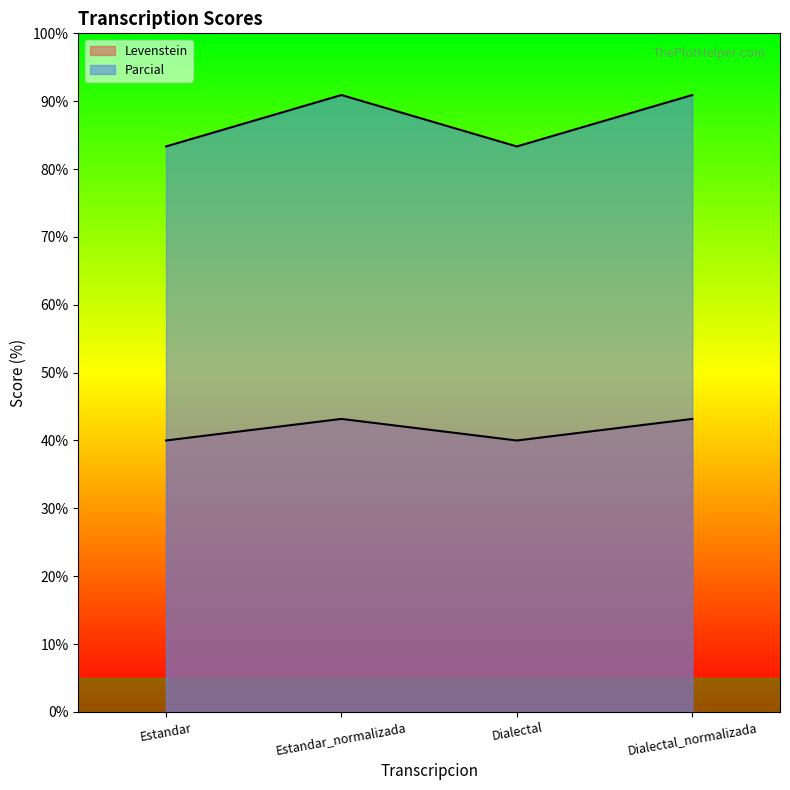

Reading left to right, extract all data points from this chart.

Levenstein: Estandar=40.0	Estandar_normalizada=43.2	Dialectal=40.0	Dialectal_normalizada=43.2
Parcial: Estandar=83.3	Estandar_normalizada=90.9	Dialectal=83.3	Dialectal_normalizada=90.9